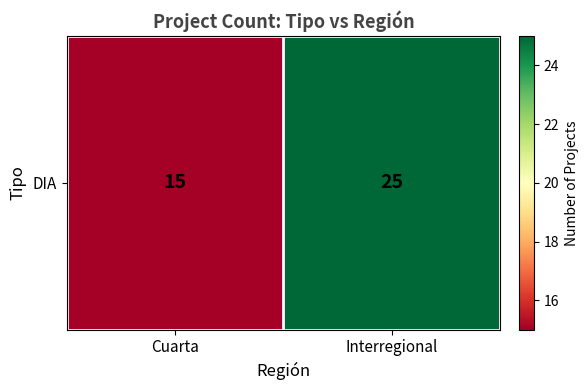

Reading left to right, transcribe all the data shown in this chart.

Cuarta=15	Interregional=25